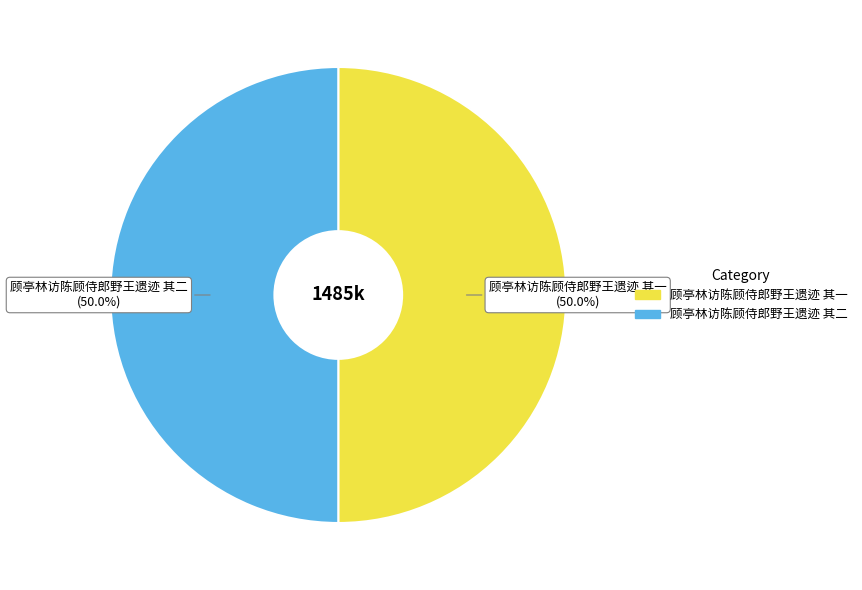

What percentage is NOT represented by 顾亭林访陈顾侍郎野王遗迹 其一?

50.0%